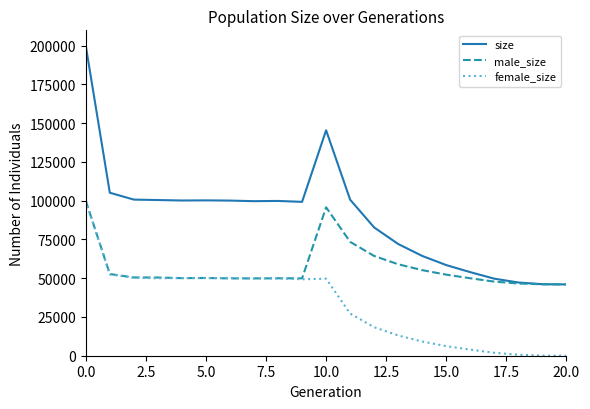

What is the minimum value for male_size?

46000